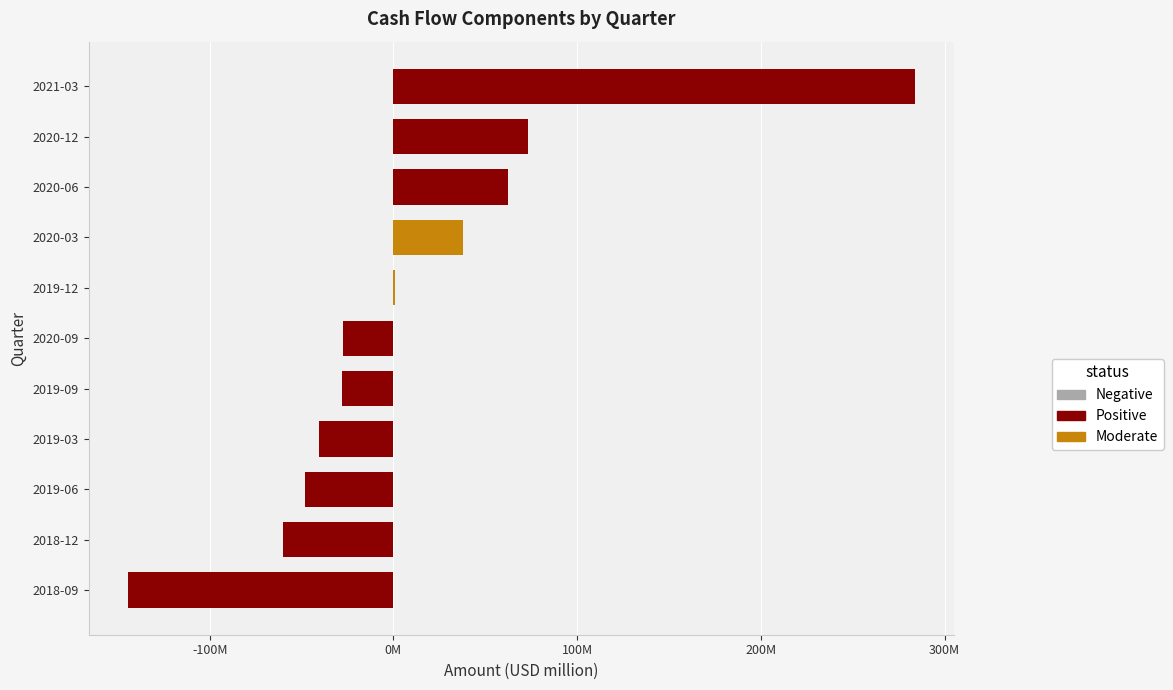

Are the bars horizontal?

Yes